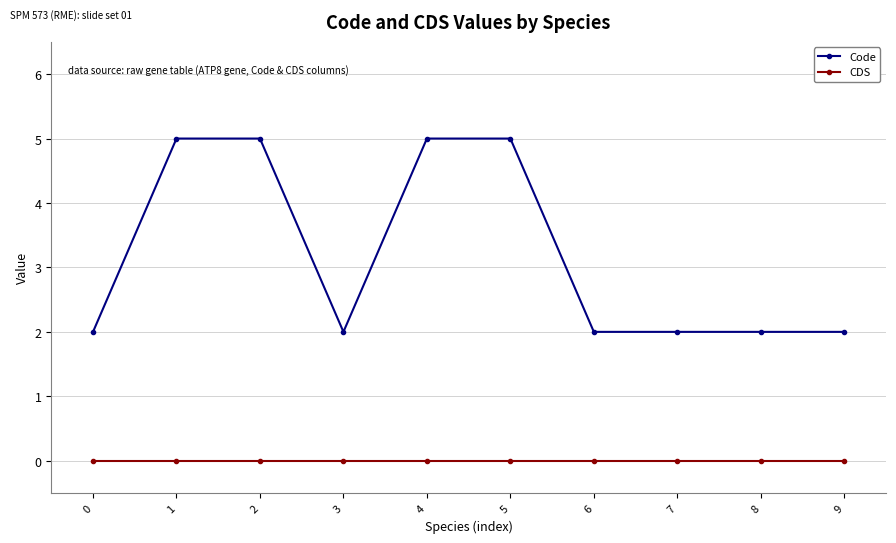

At 8, list the series in order from largest to smallest.

Code, CDS